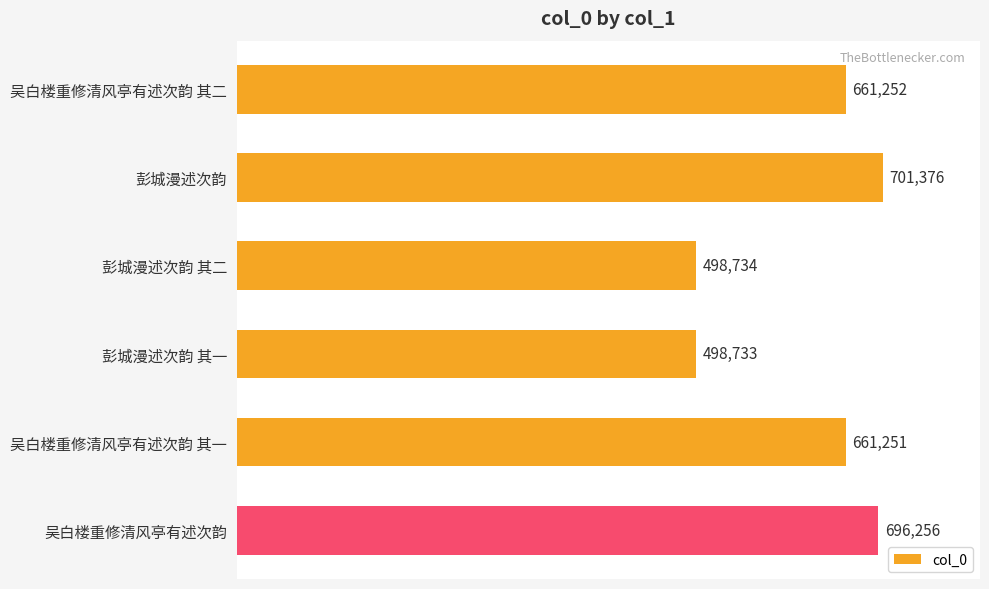

At which category does the chart reach its peak across all series?

彭城漫述次韵